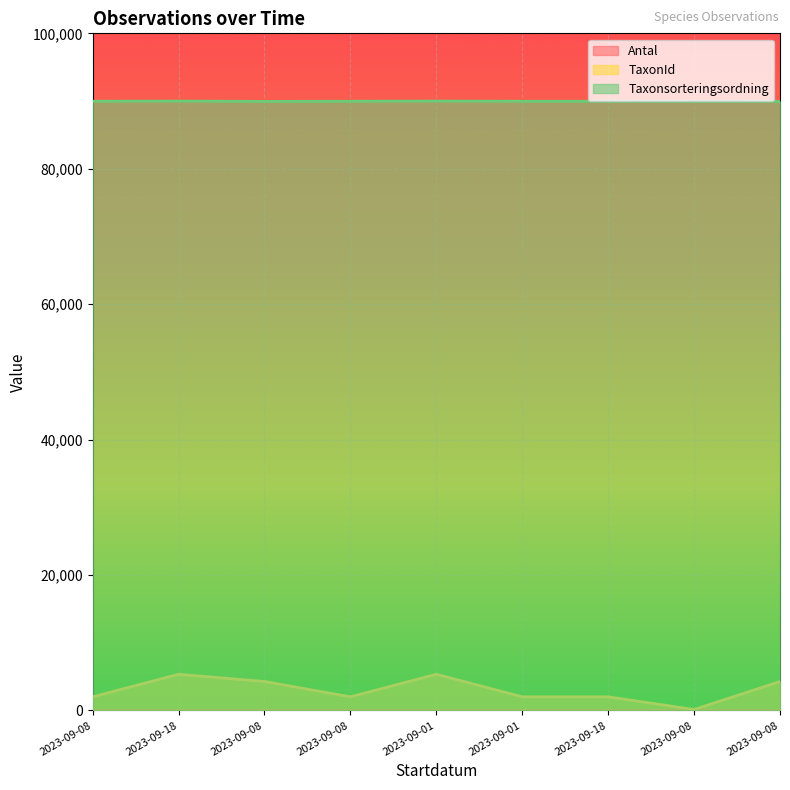

True or false: TaxonId and Taxonsorteringsordning cross at least once.

False